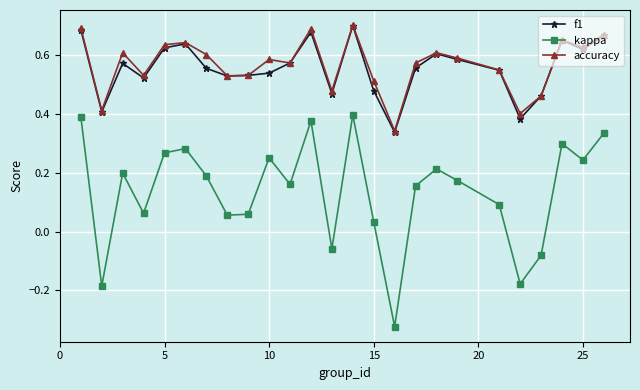

In f1, how many points are higher than both neighbors (excluding endpoints)?

6